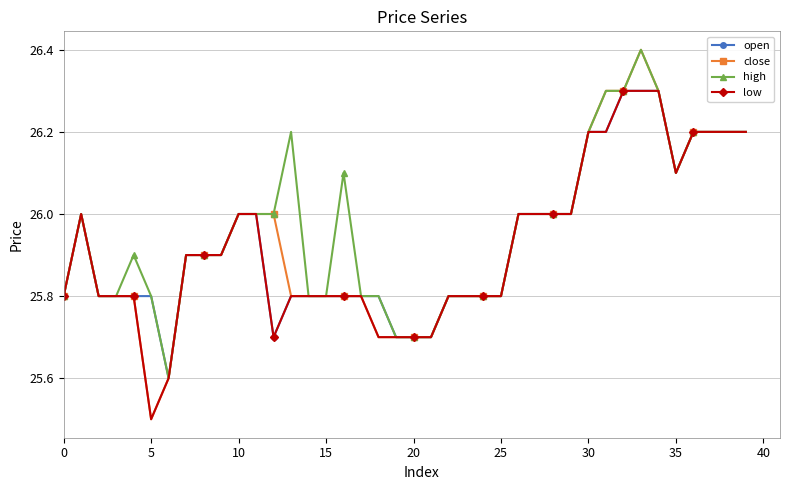

Reading left to right, list all the values displayed in this chart.

open: 25.8	26.0	25.8	25.8	25.8	25.8	25.6	25.9	25.9	25.9	26.0	26.0	25.7	25.8	25.8	25.8	25.8	25.8	25.8	25.7	25.7	25.7	25.8	25.8	25.8	25.8	26.0	26.0	26.0	26.0	26.2	26.2	26.3	26.3	26.3	26.1	26.2	26.2	26.2	26.2
close: 25.8	26.0	25.8	25.8	25.8	25.5	25.6	25.9	25.9	25.9	26.0	26.0	26.0	25.8	25.8	25.8	25.8	25.8	25.7	25.7	25.7	25.7	25.8	25.8	25.8	25.8	26.0	26.0	26.0	26.0	26.2	26.3	26.3	26.4	26.3	26.1	26.2	26.2	26.2	26.2
high: 25.8	26.0	25.8	25.8	25.9	25.8	25.6	25.9	25.9	25.9	26.0	26.0	26.0	26.2	25.8	25.8	26.1	25.8	25.8	25.7	25.7	25.7	25.8	25.8	25.8	25.8	26.0	26.0	26.0	26.0	26.2	26.3	26.3	26.4	26.3	26.1	26.2	26.2	26.2	26.2
low: 25.8	26.0	25.8	25.8	25.8	25.5	25.6	25.9	25.9	25.9	26.0	26.0	25.7	25.8	25.8	25.8	25.8	25.8	25.7	25.7	25.7	25.7	25.8	25.8	25.8	25.8	26.0	26.0	26.0	26.0	26.2	26.2	26.3	26.3	26.3	26.1	26.2	26.2	26.2	26.2